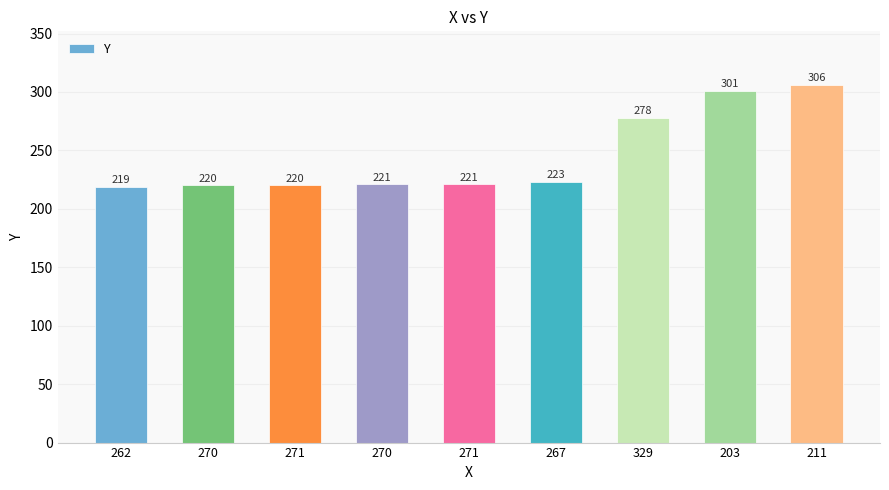

Rank the categories by value from lowest to highest.

262, 270, 271, 270, 271, 267, 329, 203, 211